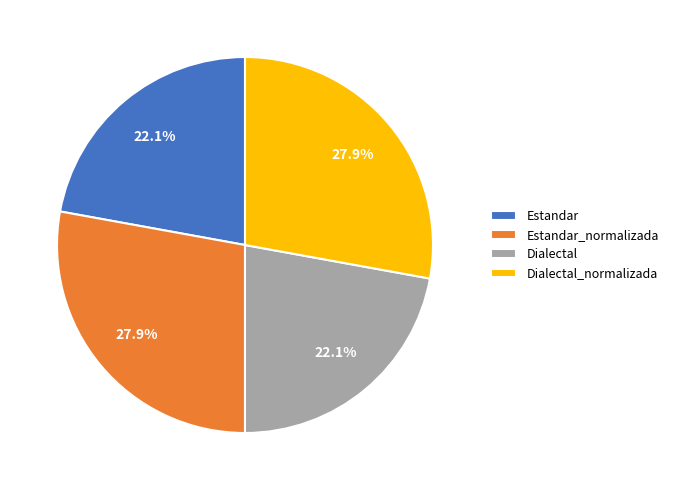

What is the ratio of the value at Dialectal to the value at Estandar_normalizada?

0.8